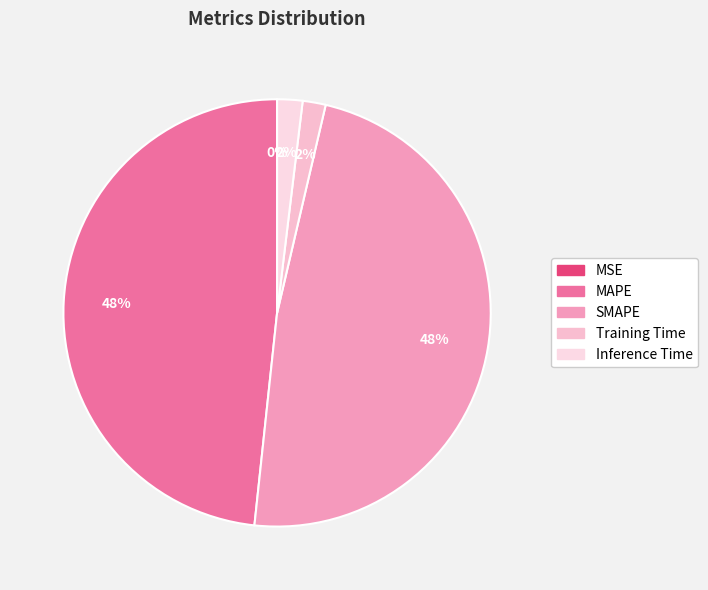

What percentage do MAPE and Training Time together represent?

50.0%